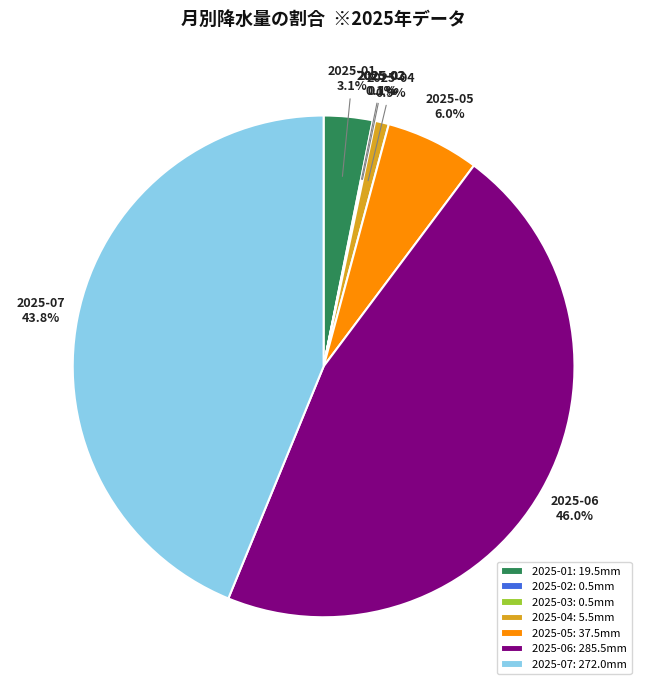

What is the ratio of the value at 2025-05 to the value at 2025-01?

1.9